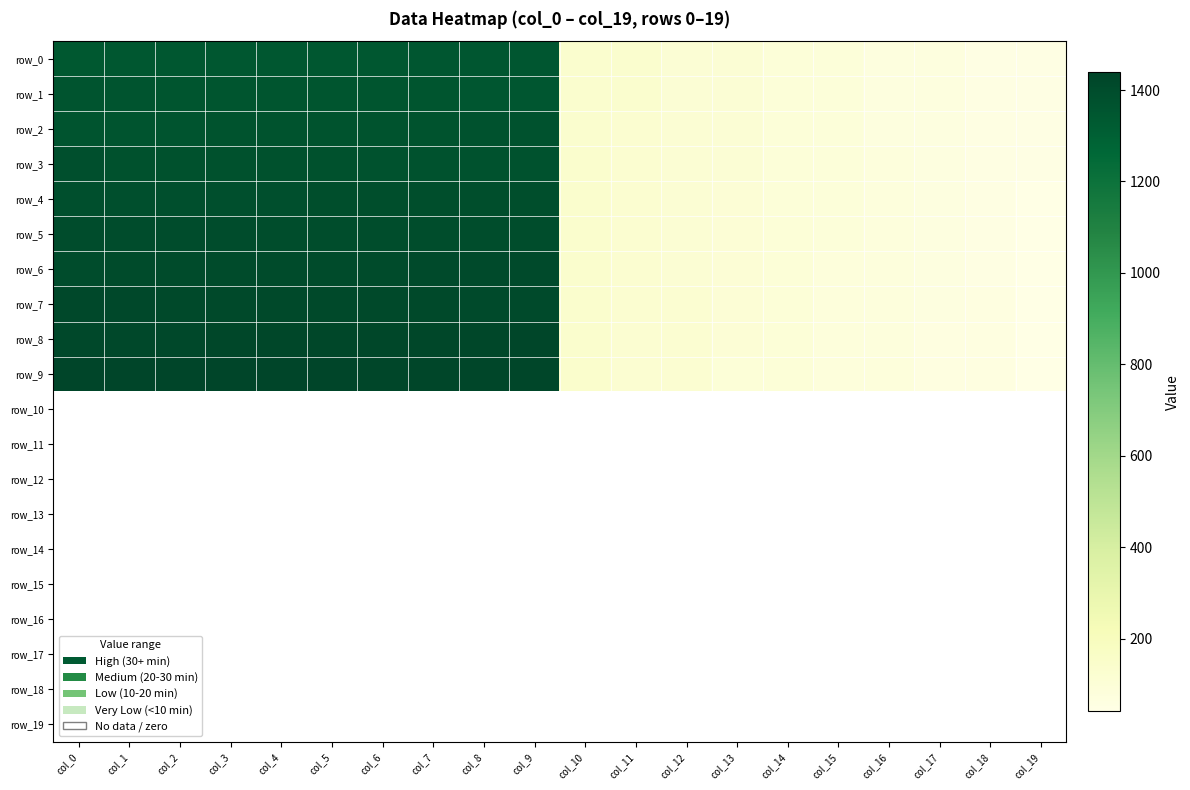

What is the sum of the row_4 values at col_14 and col_1?

1477.0